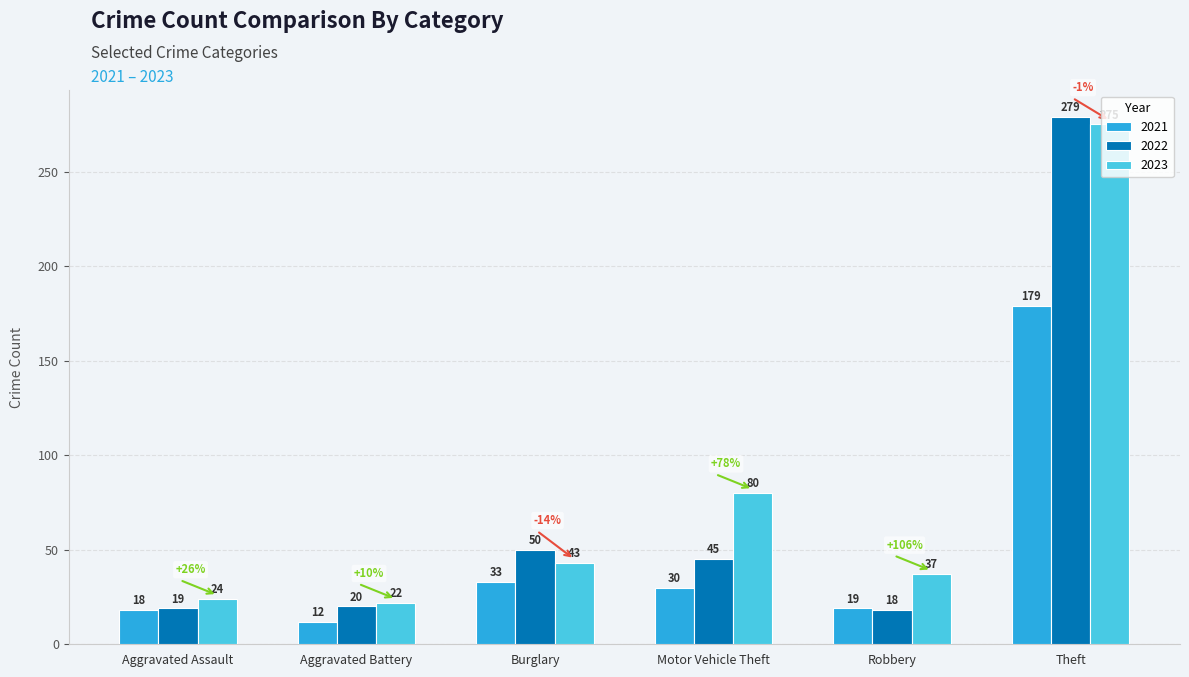

What is the spread (max minus min) of values at Aggravated Assault?

6